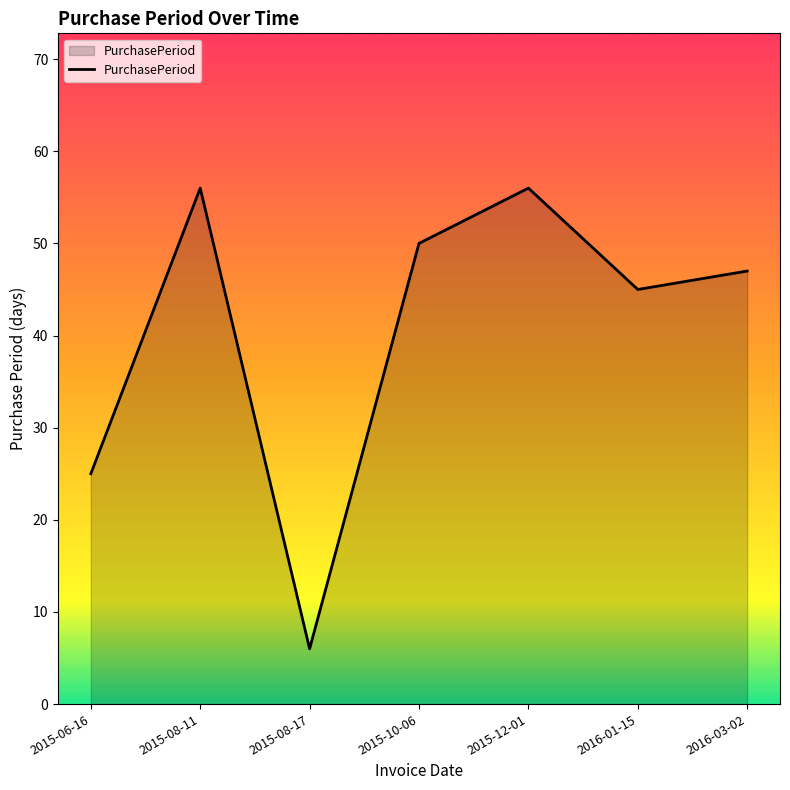

Is it true that the value at 2016-03-02 is 72?

False